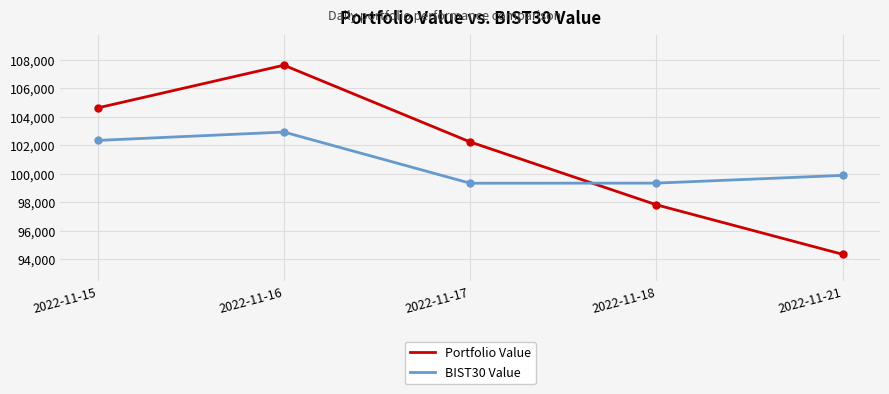

How many interior local peaks does the BIST30 Value series have?

1